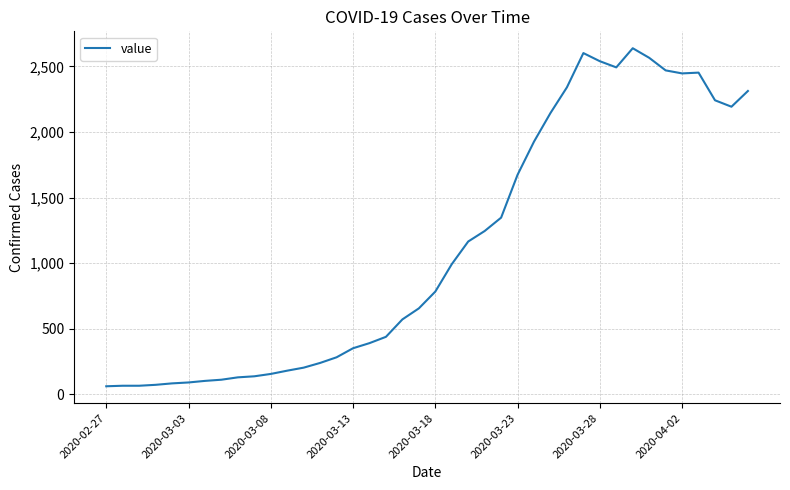

Does the chart display data point markers on the line(s)?

No